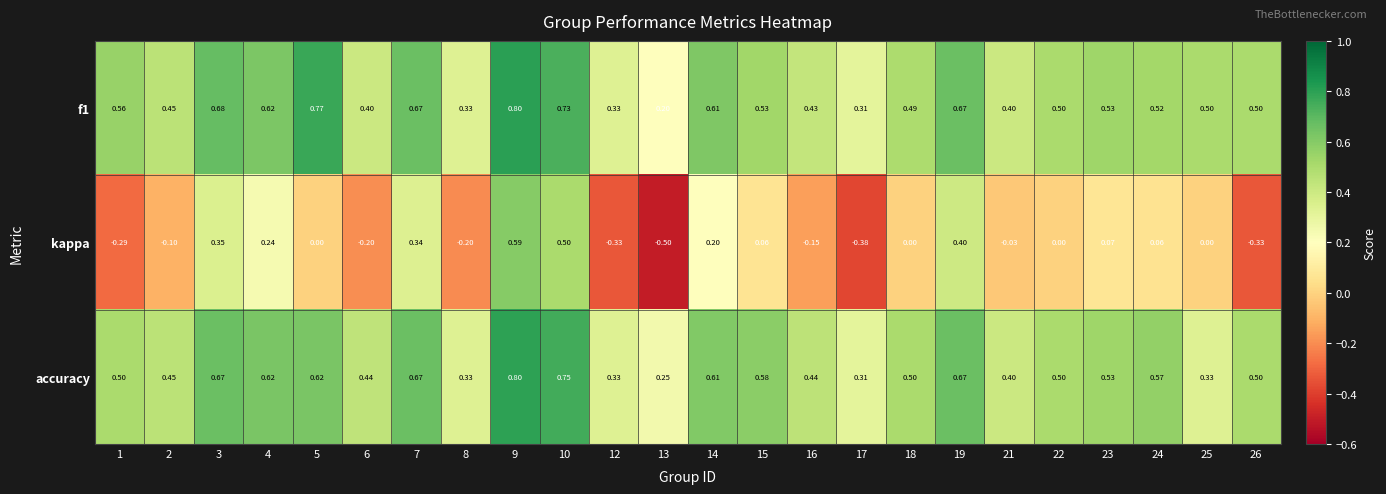

Which series has the largest range (max minus min)?

kappa